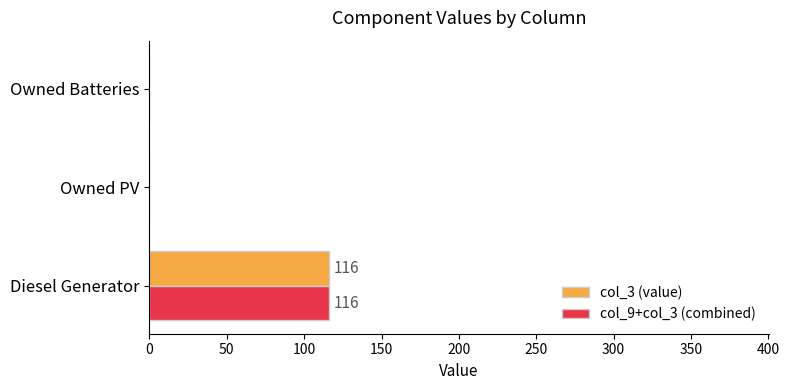

At which label does col_9+col_3 (combined) reach its peak?

Diesel Generator